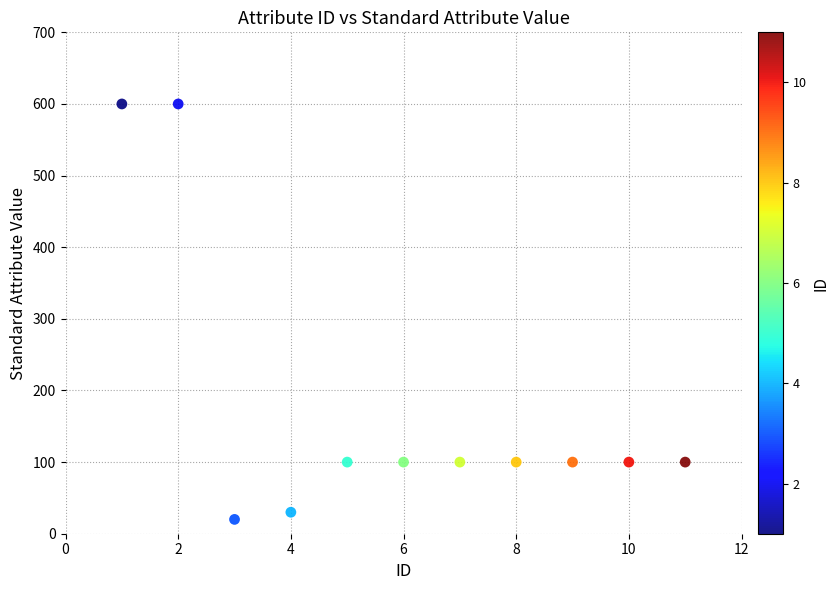

What is the range of Y values (max minus min)?

580